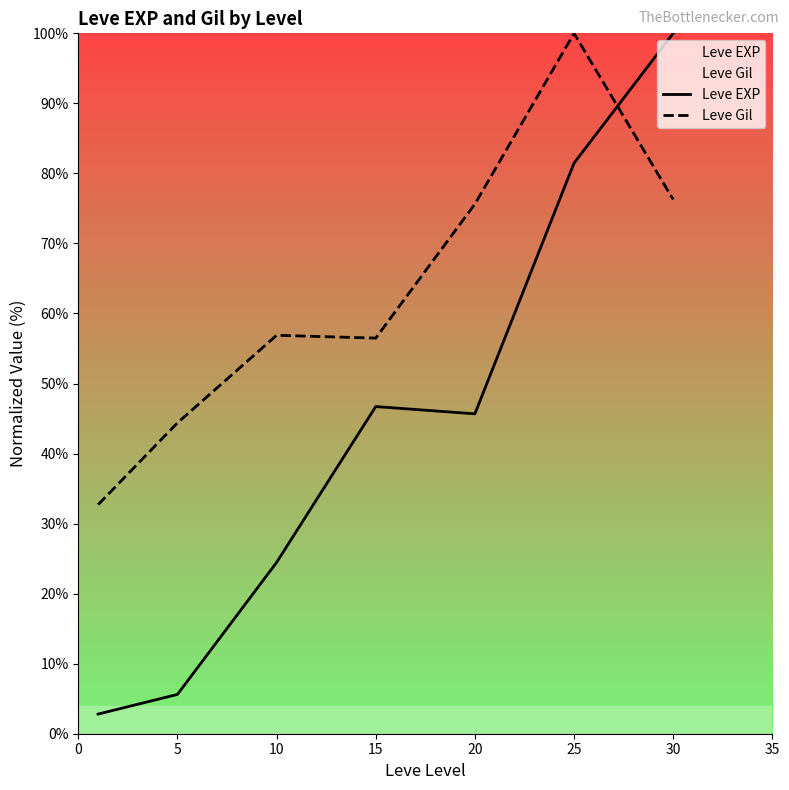

The value of Leve Gil at 5 is 44.4. True or false?

True